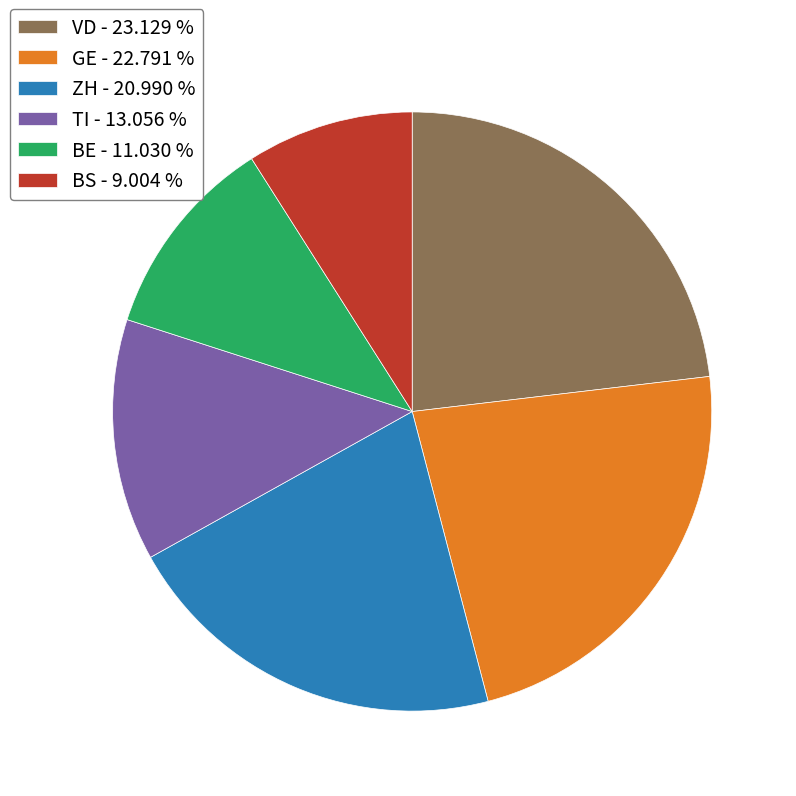

Which slice is the smallest?

BS - 9.004 %